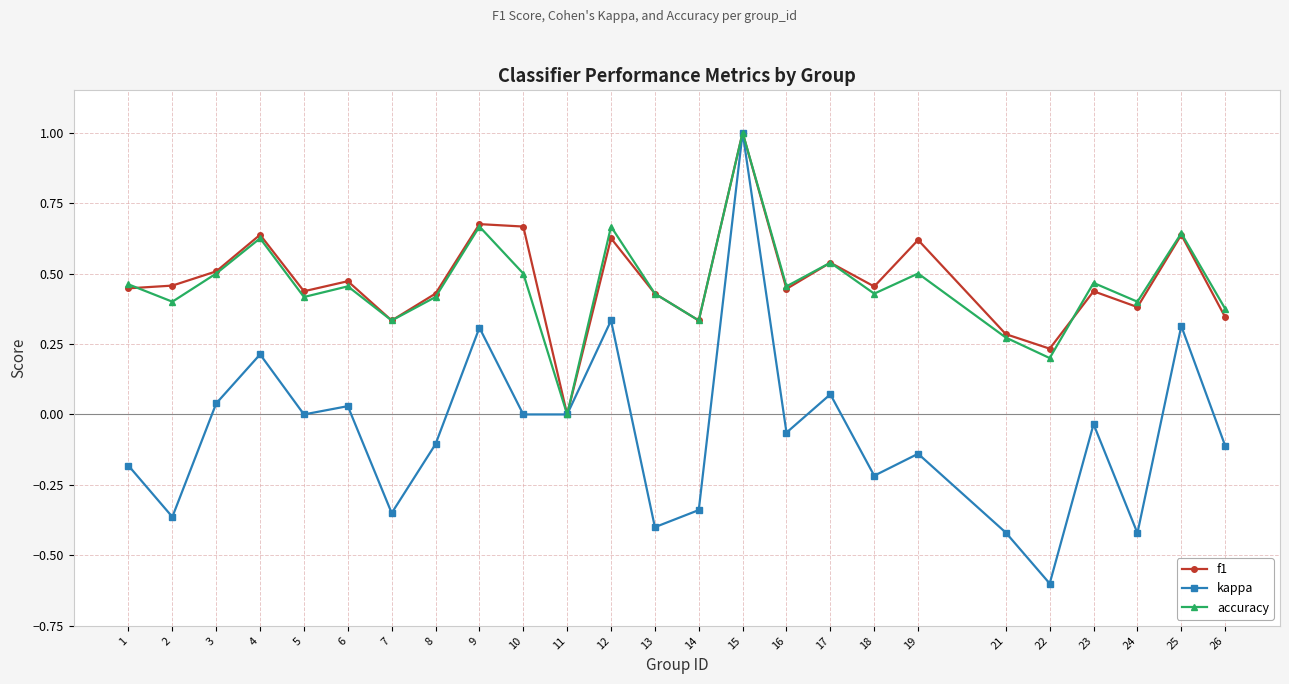

Which series has the widest spread of values?

kappa